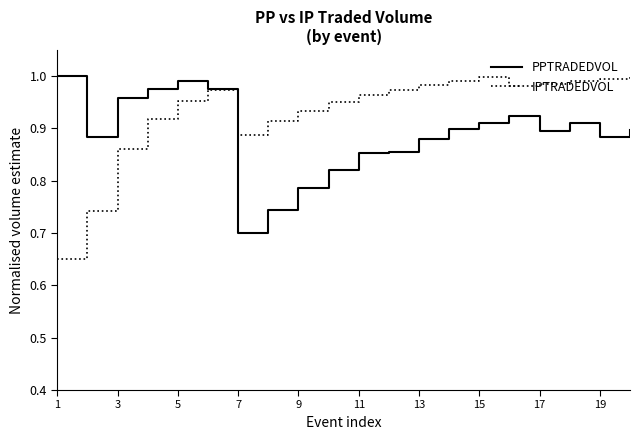

What are all the series names shown in the legend?

PPTRADEDVOL, IPTRADEDVOL